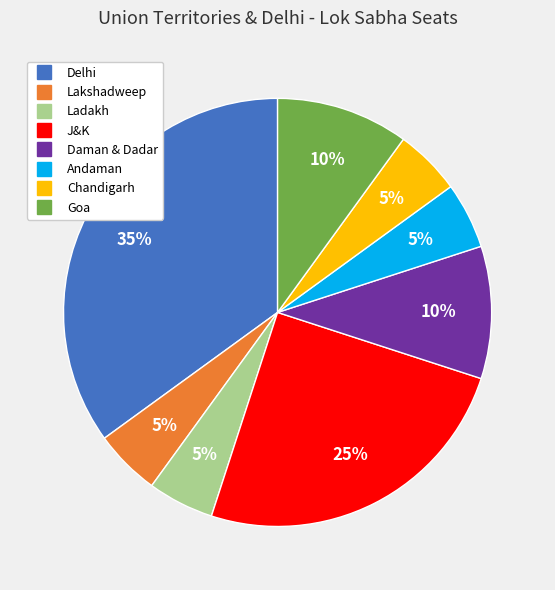

Is Lakshadweep the majority of the pie?

No